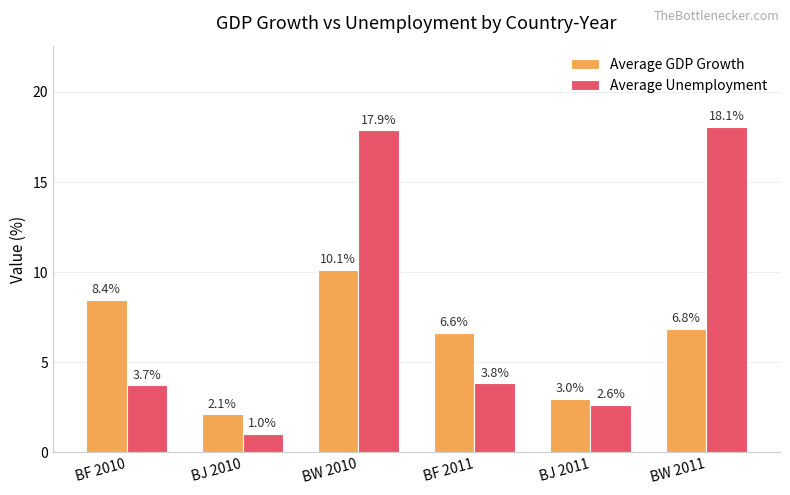

Rank the series by their average value, from highest to lowest.

Average Unemployment, Average GDP Growth